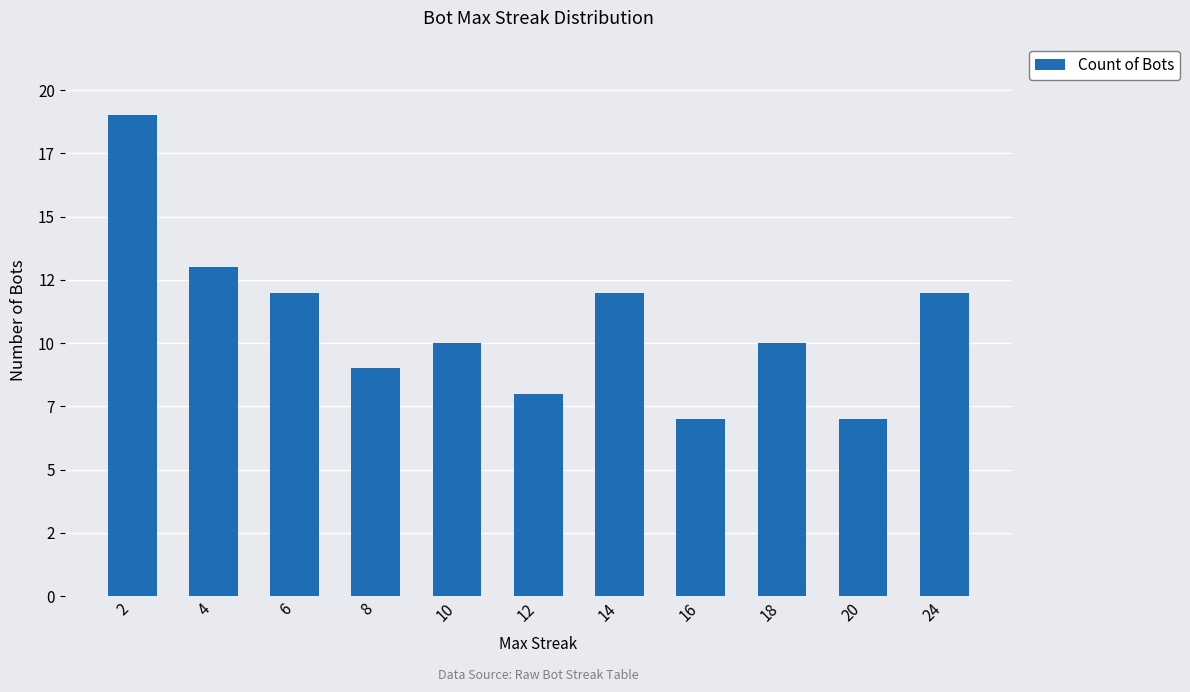

Are the bars horizontal?

No